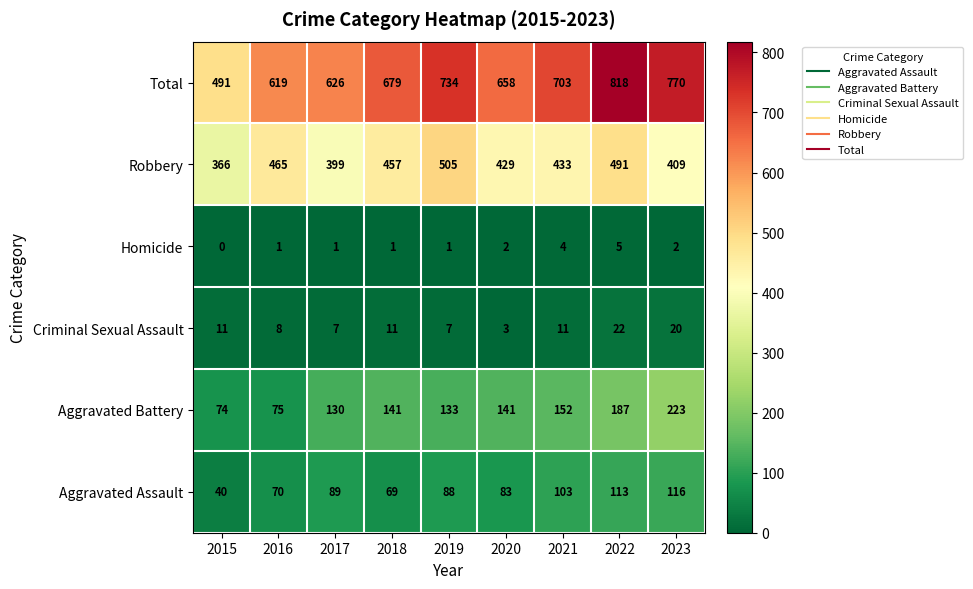

Which series has the largest total across all categories?

Total